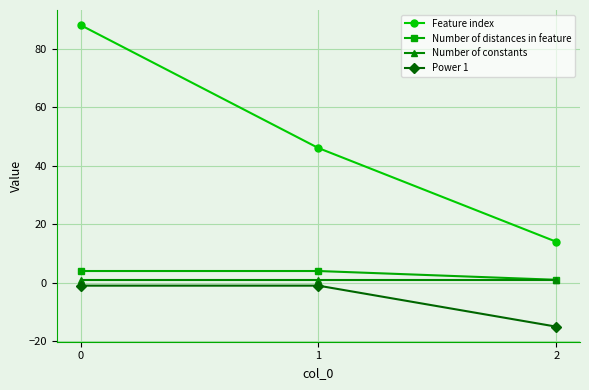

How many data points does each series have?

3